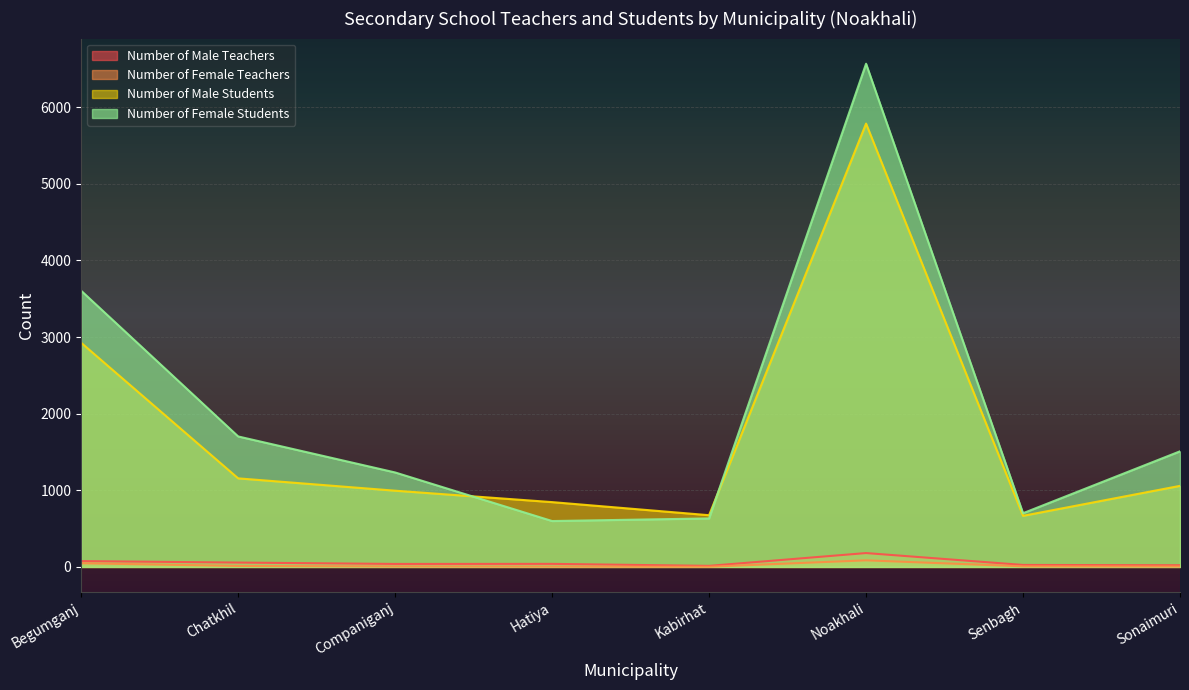

What is the minimum value shown in the chart?

3